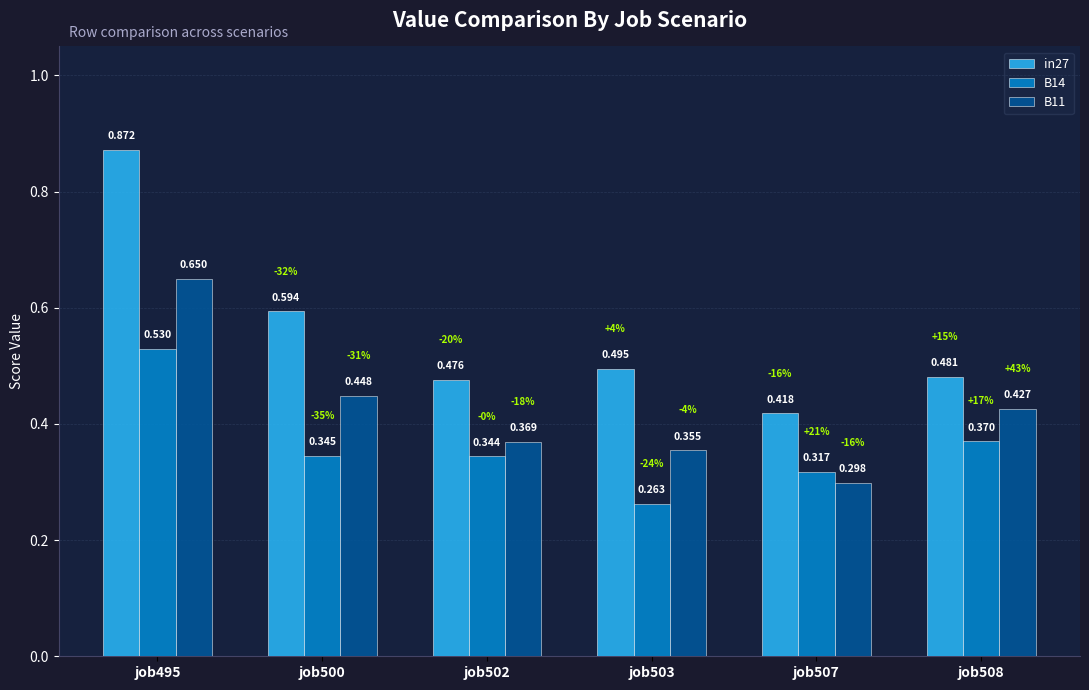

The value of B11 at job502 is 0.7. True or false?

False